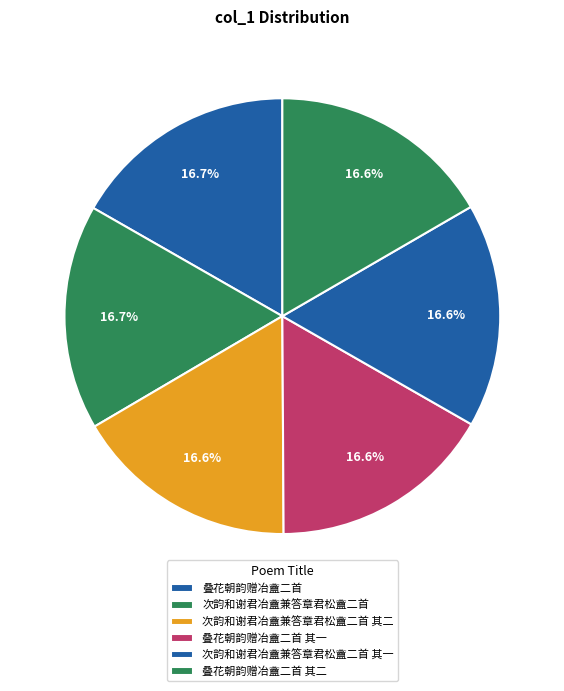

How many slices are in this pie chart?

6